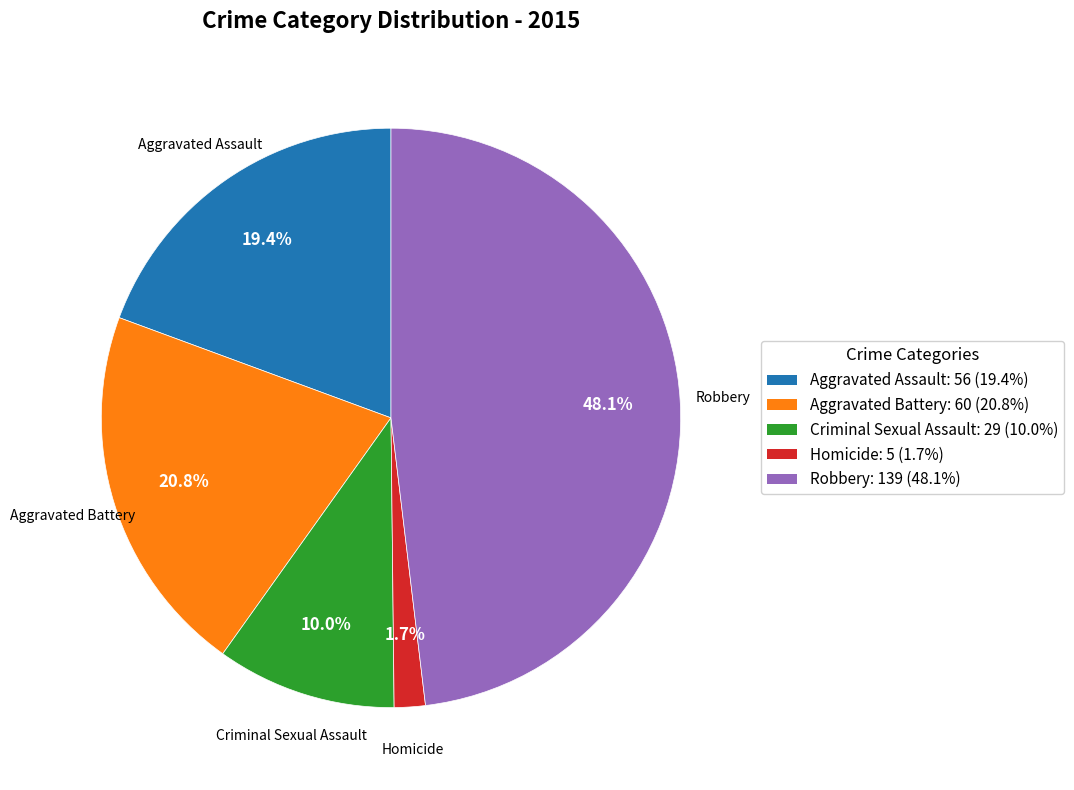

Is Aggravated Assault the majority of the pie?

No